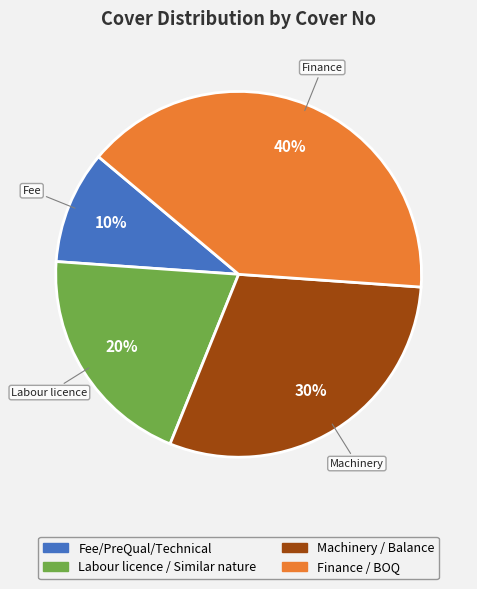

How many segments does this pie chart have?

4